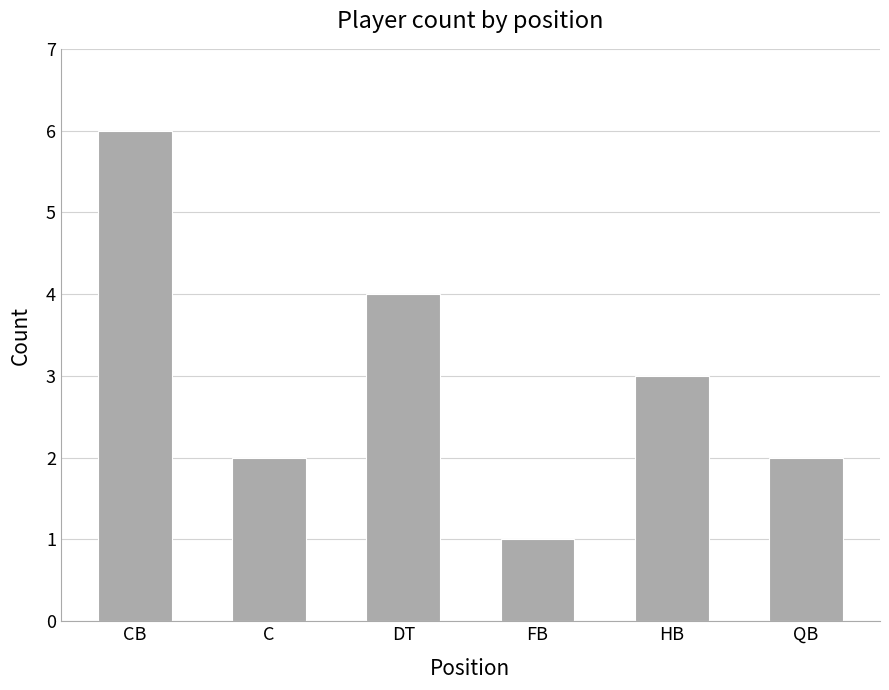

How many values are between 2 and 4?

4